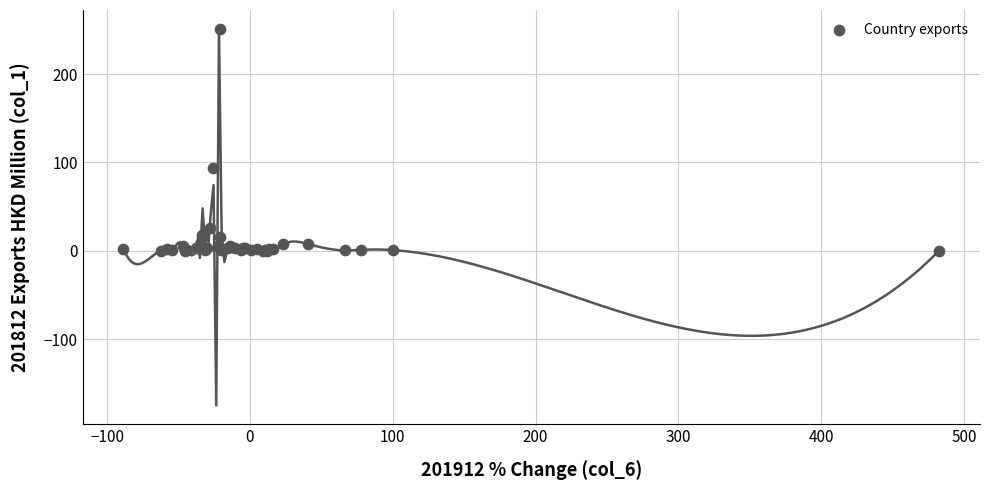

What Y value in the scatter plot is closest to 125?

93.7